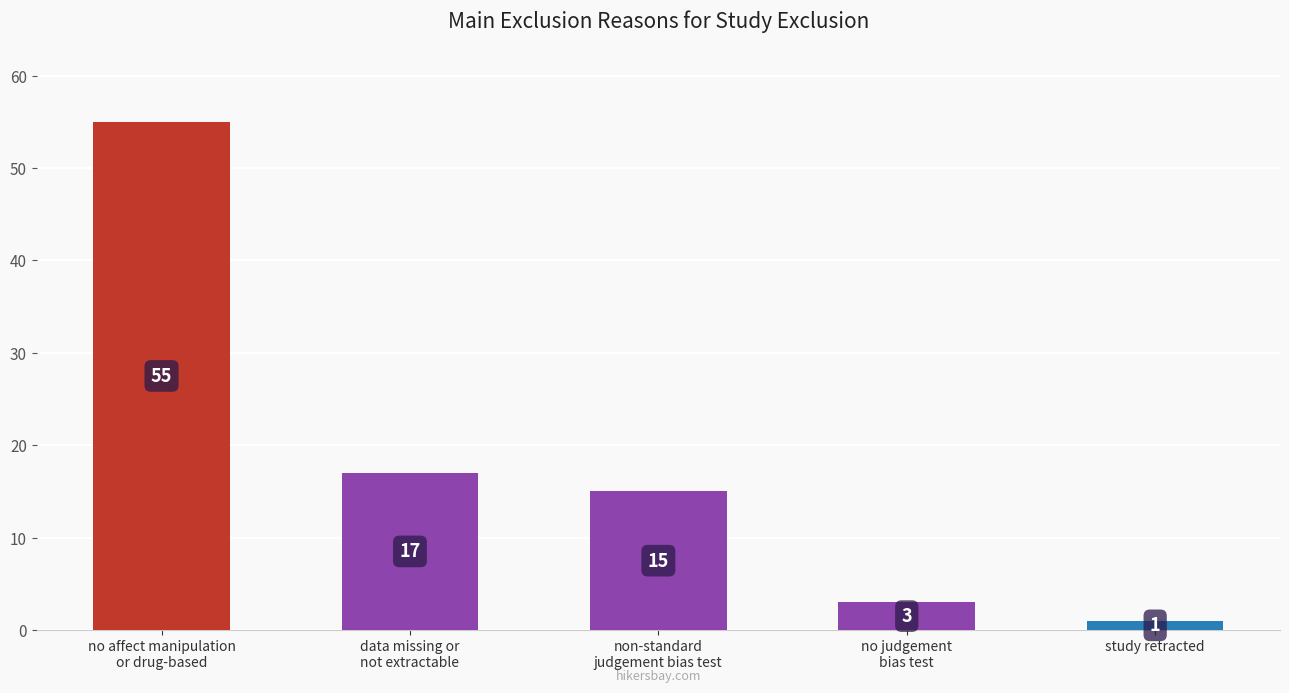

What is the change in value from non-standard
judgement bias test to study retracted?

-14